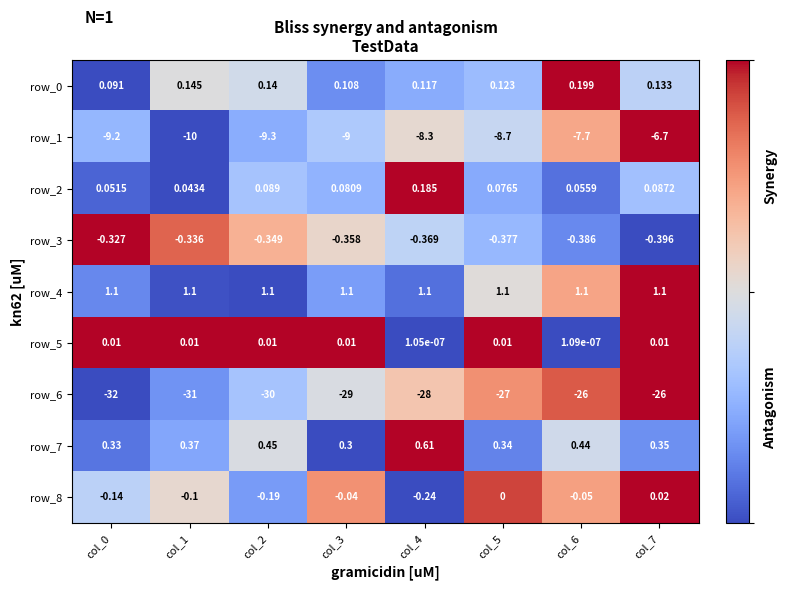

Is the value of row_6 at col_4 greater than the value of row_7 at col_1?

No